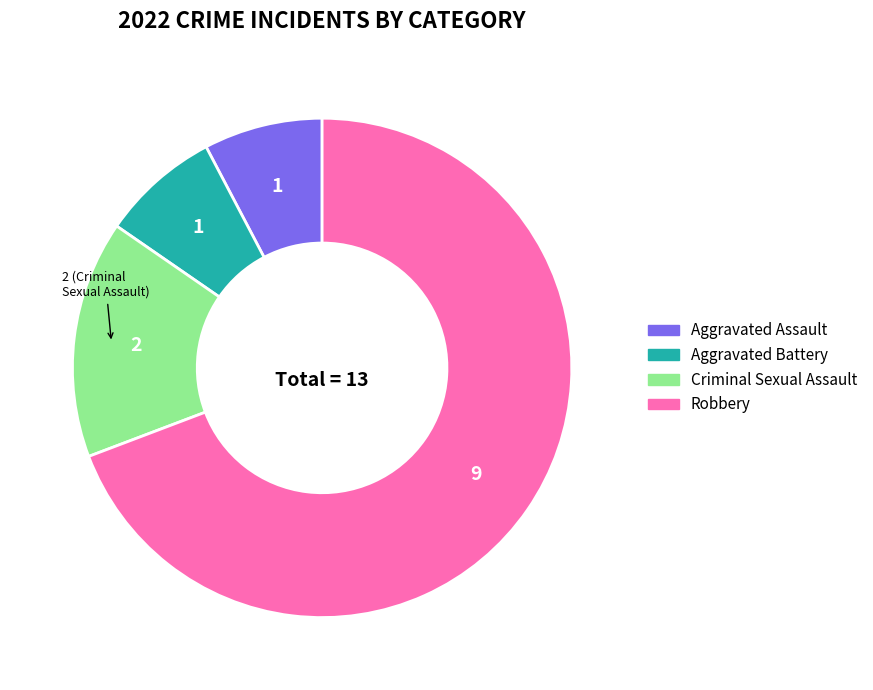

How many slices are in this pie chart?

4